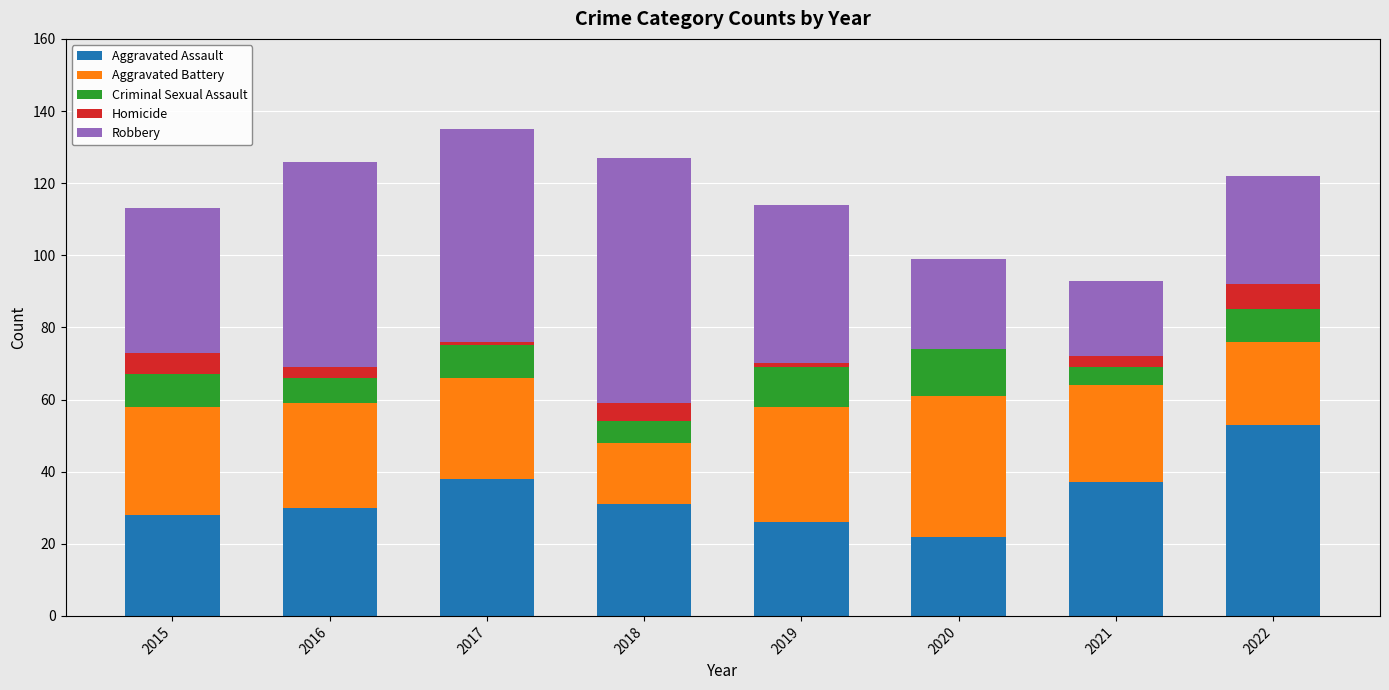

How many categories are shown in the chart?

8